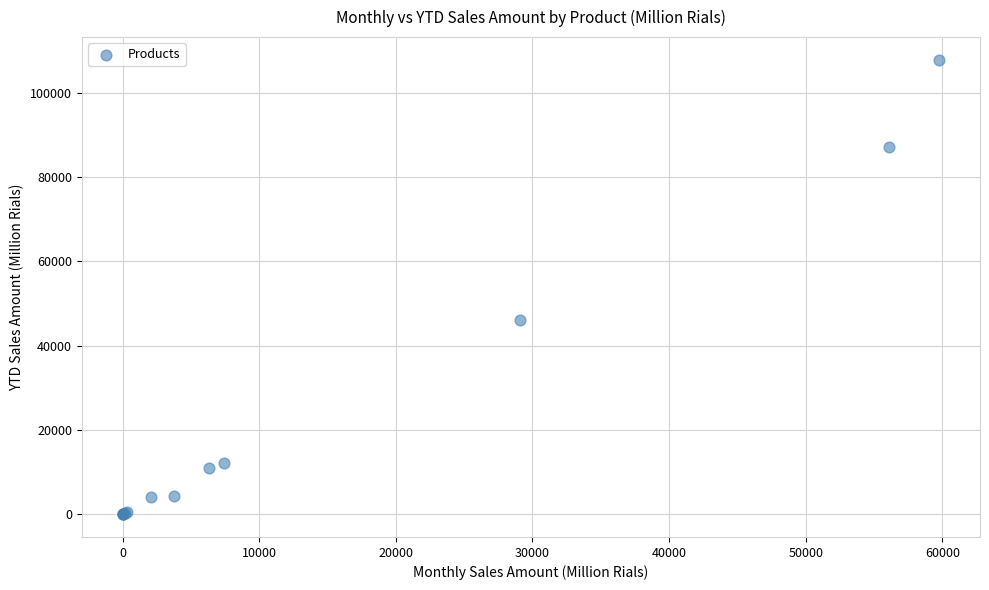

What Y value in the scatter plot is closest to 53924?

46177